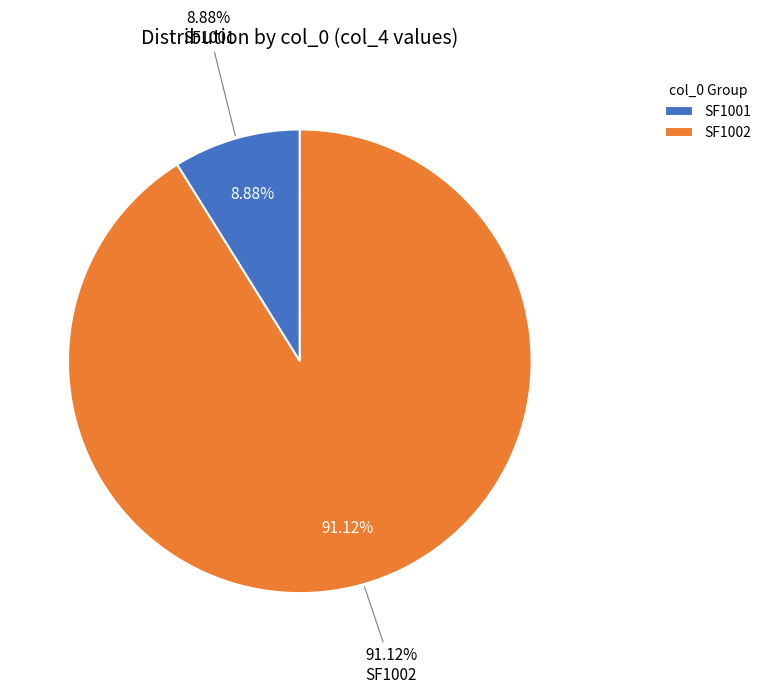

Which category has the smallest portion of the pie?

SF1001